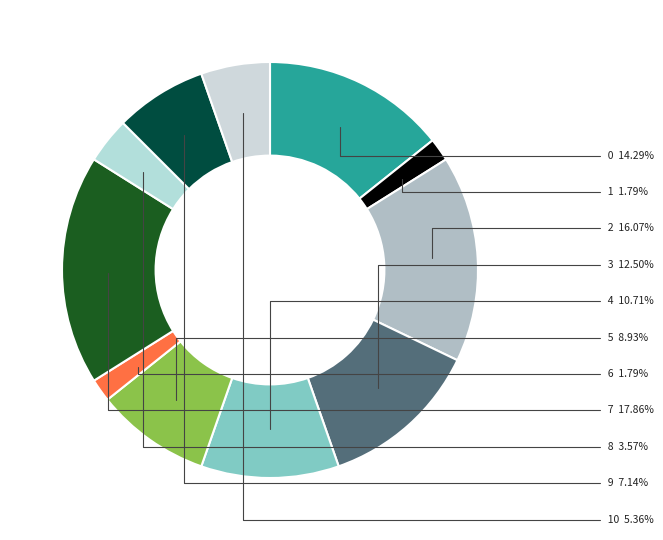

Count the number of slices in the pie.

11